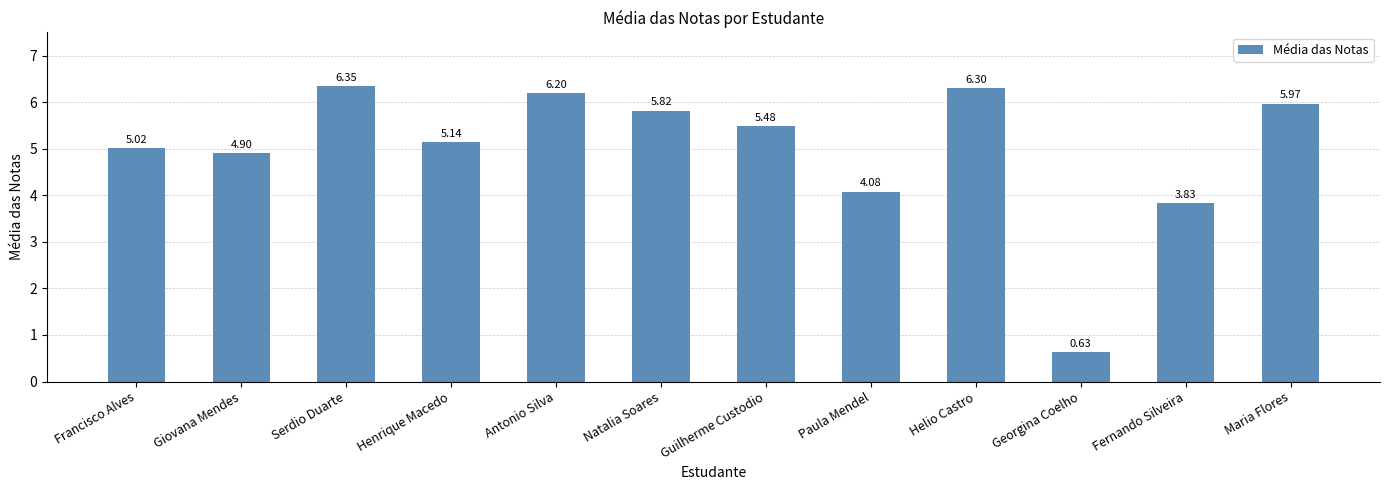

What is the change in value from Giovana Mendes to Georgina Coelho?

-4.3